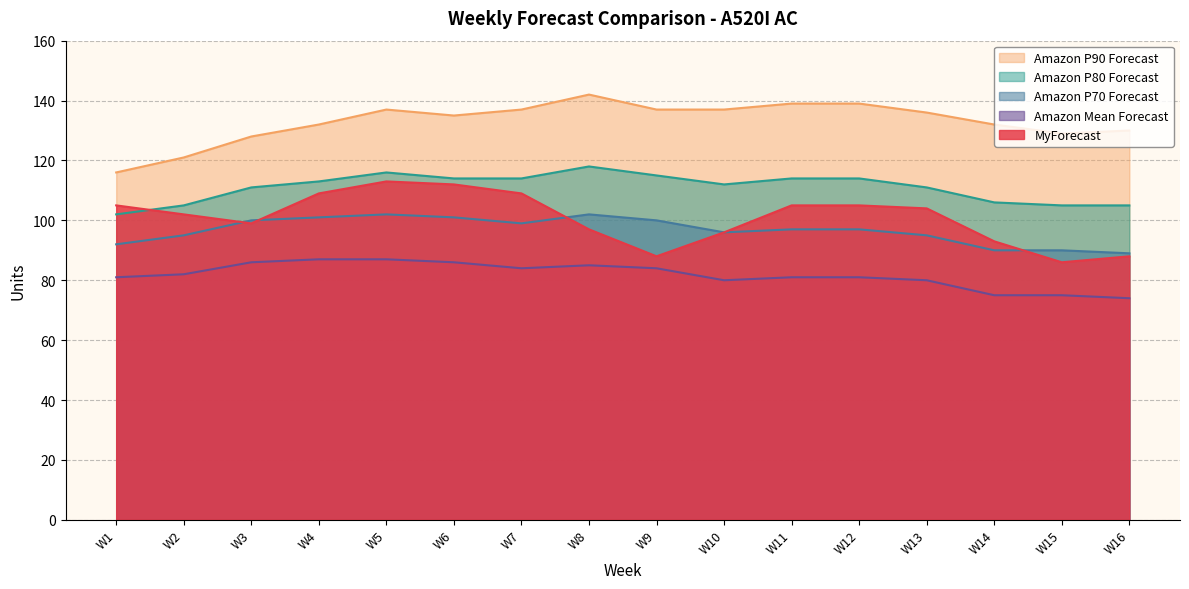

Is it true that Amazon P90 Forecast equals 55 at W15?

False